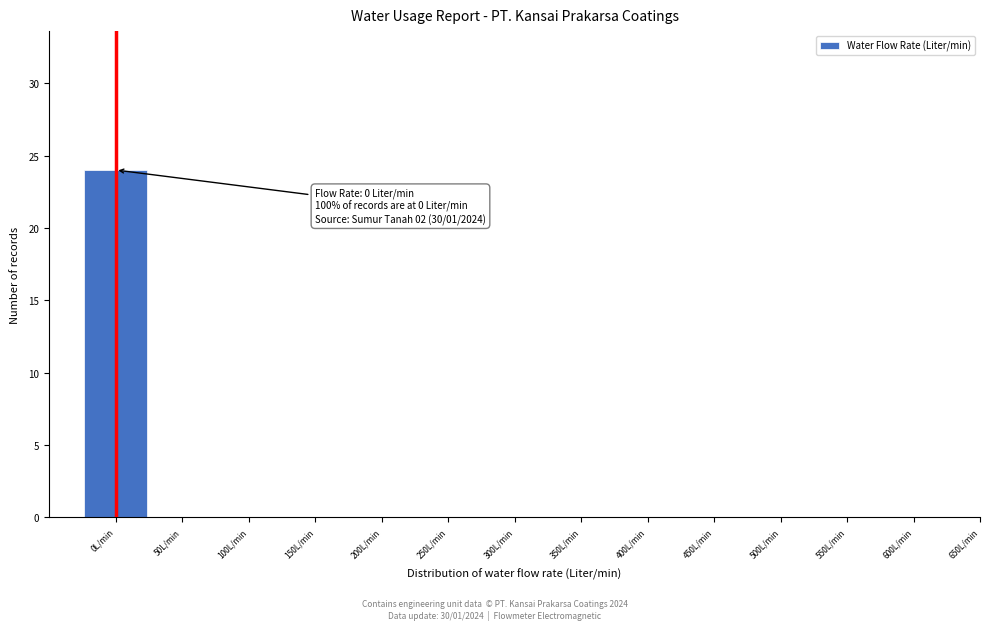

Which range on the x-axis has the tallest bar?

-25 to 25